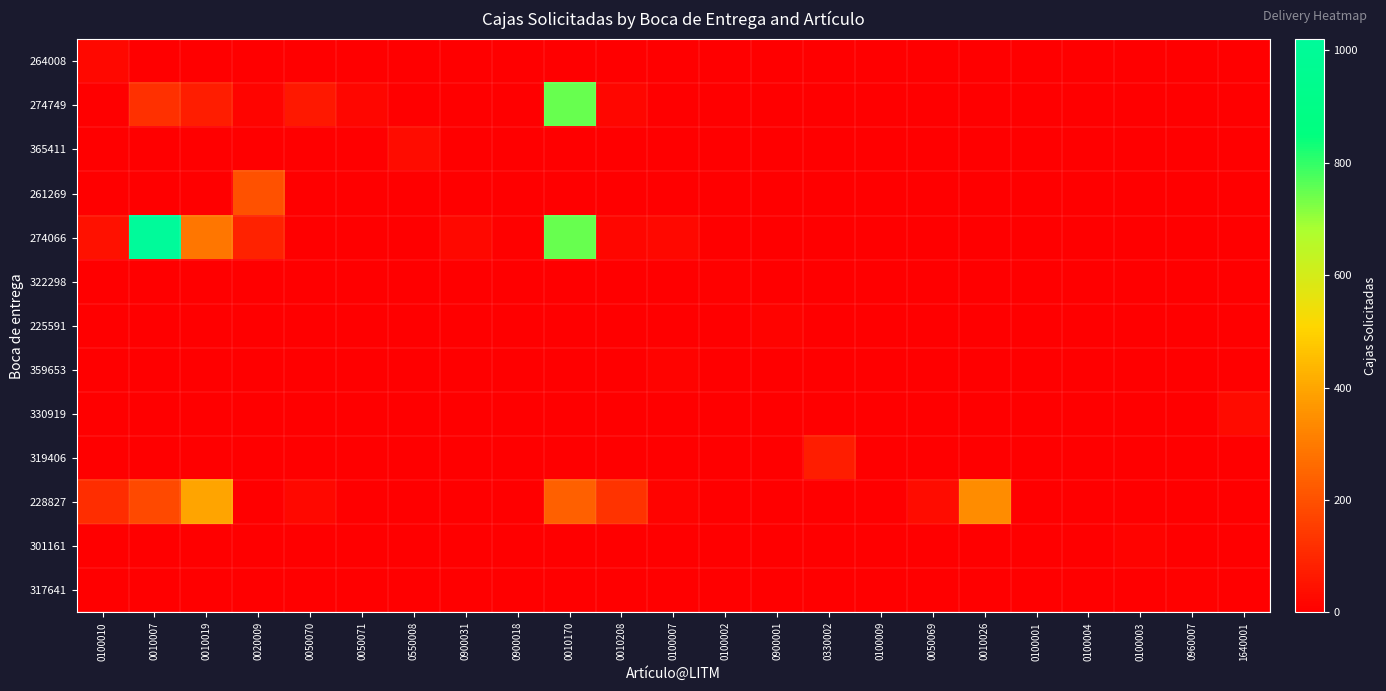

How many distinct data groups are displayed?

13